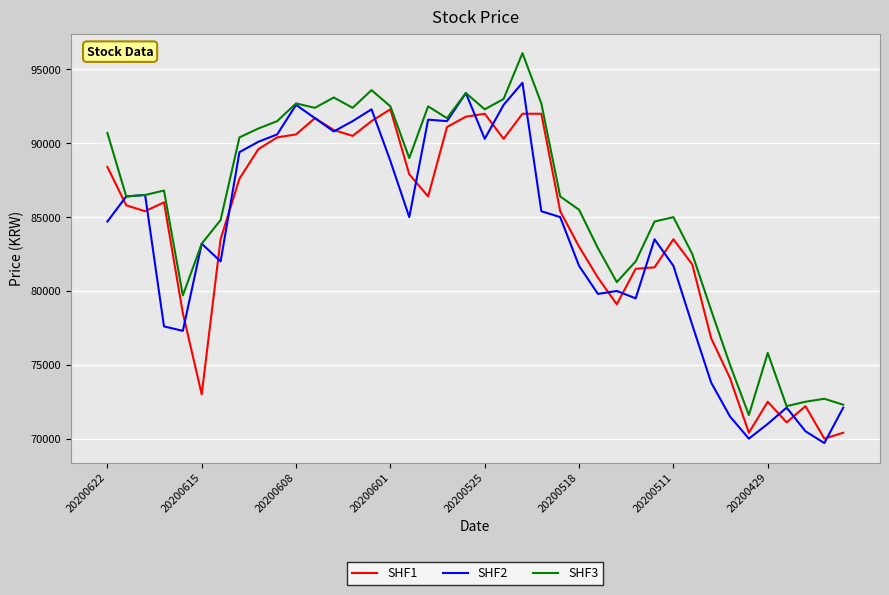

What is the average value of the SHF3 series?

85720